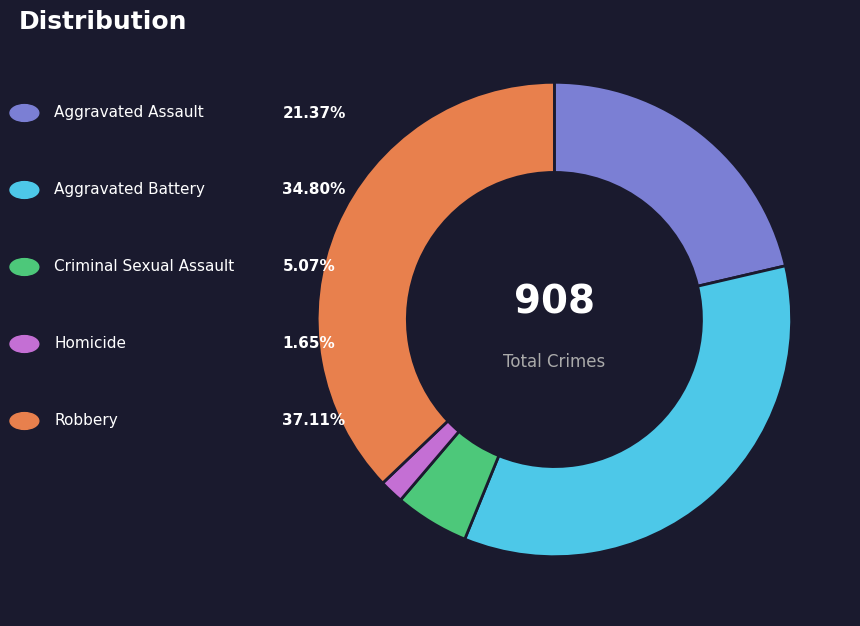

How many slices are in this pie chart?

5